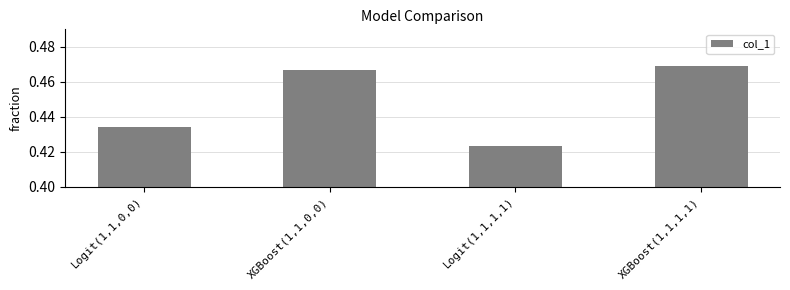

Rank the categories by value from lowest to highest.

Logit(1,1,1,1), Logit(1,1,0,0), XGBoost(1,1,0,0), XGBoost(1,1,1,1)